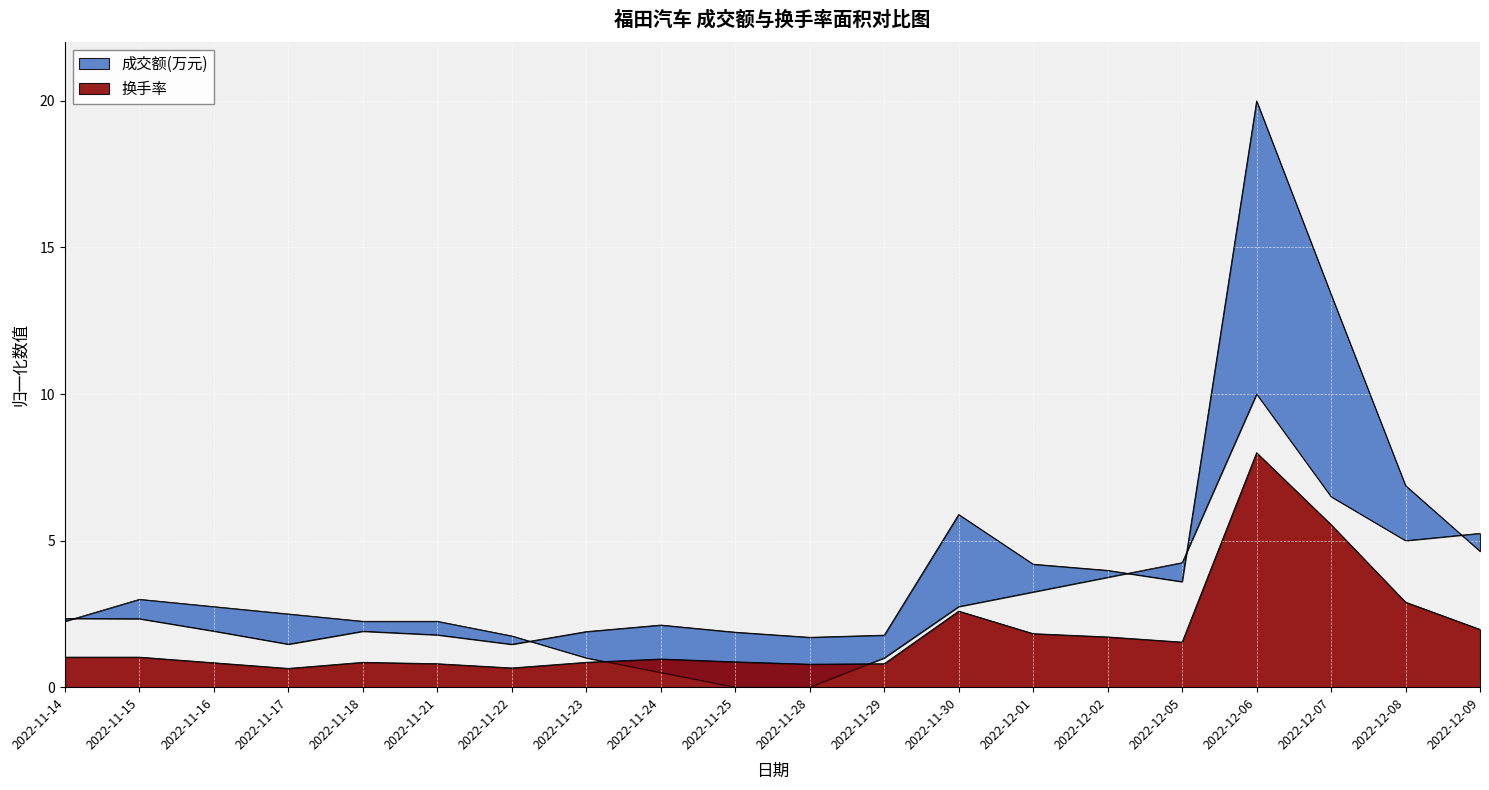

True or false: 成交额(万元) has a value of 2.7 at 2022-11-23.

False